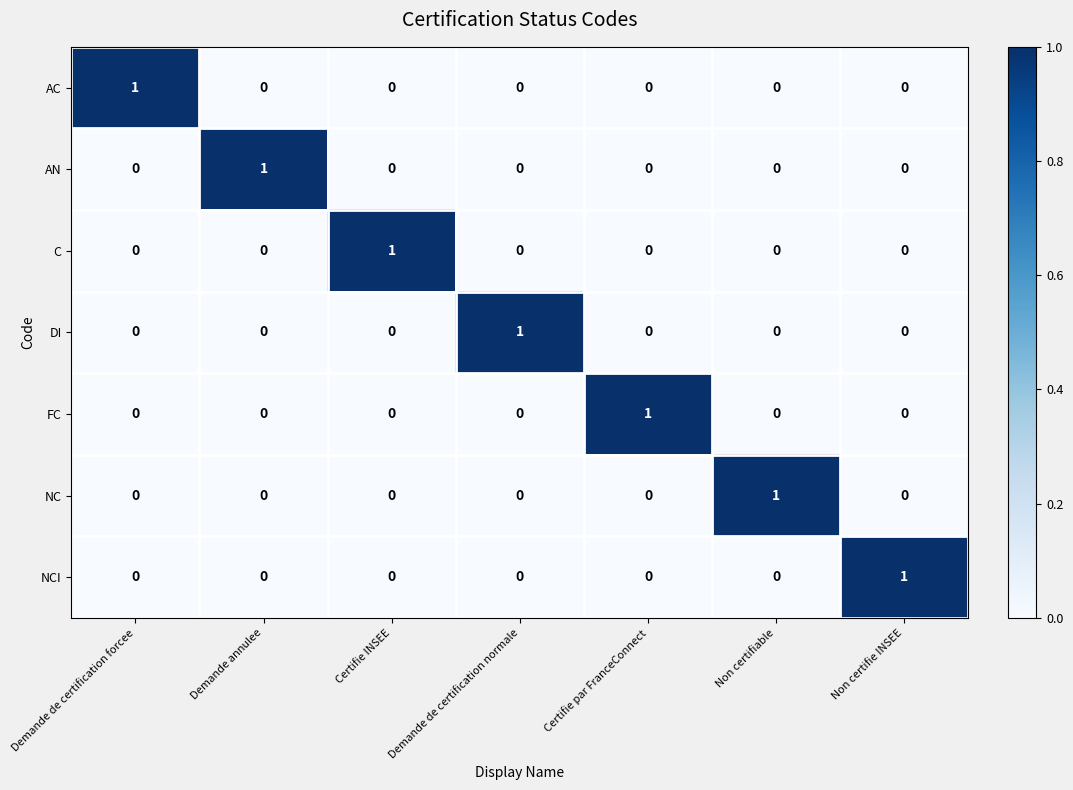

Is it true that NC equals 1 at Non certifiable?

True